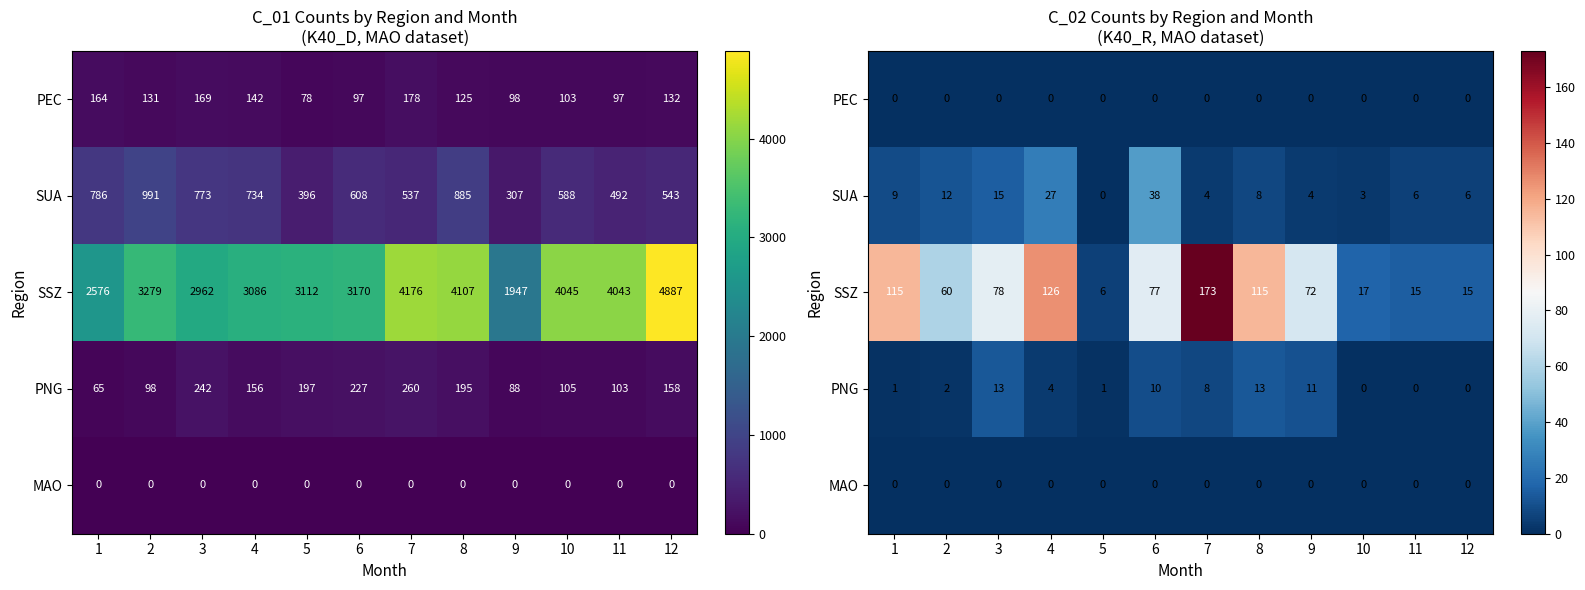

The value of SSZ at 11 is 15. True or false?

True